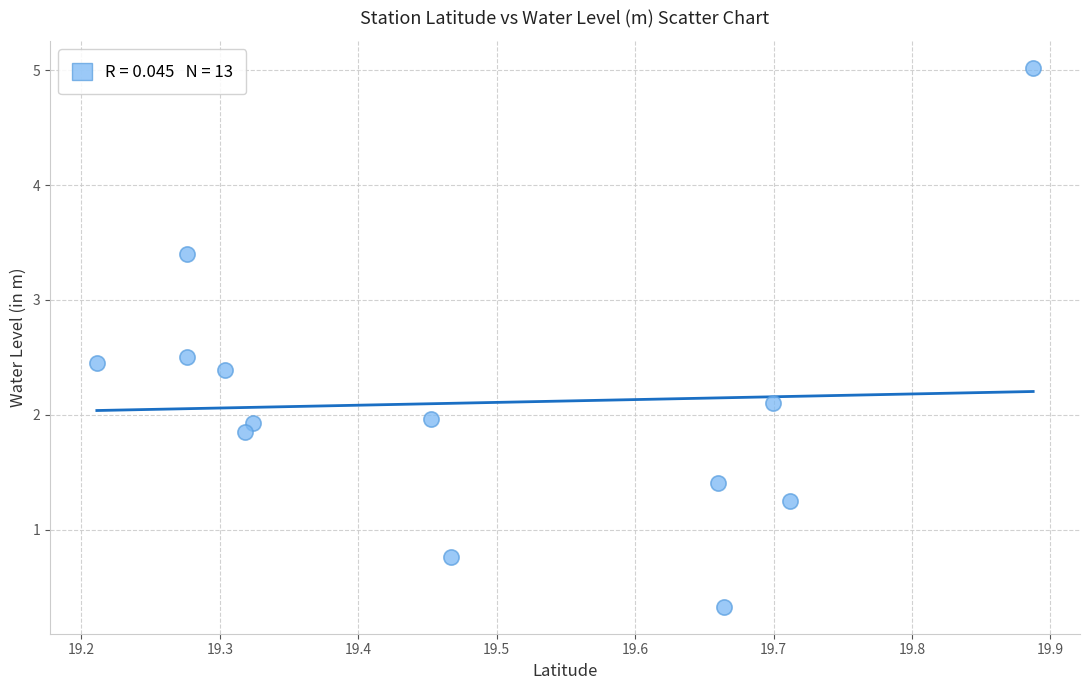

What is the range of X values (max minus min)?

0.7